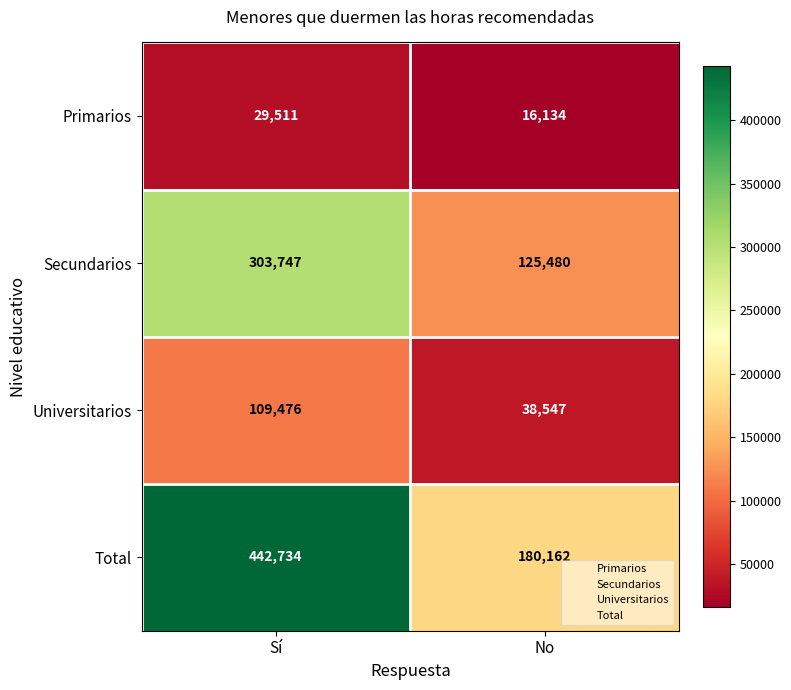

What is the sum of the Universitarios values at Sí and No?

148023